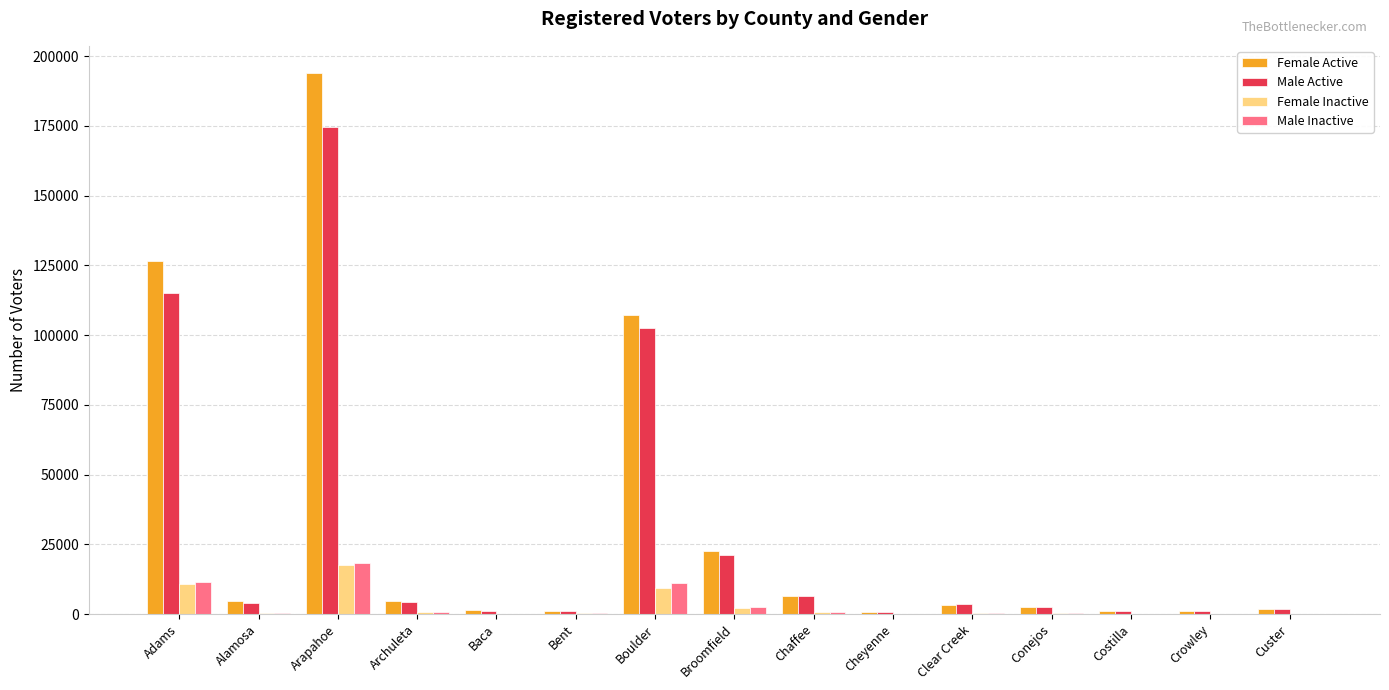

What is the spread (max minus min) of values at Archuleta?

3901